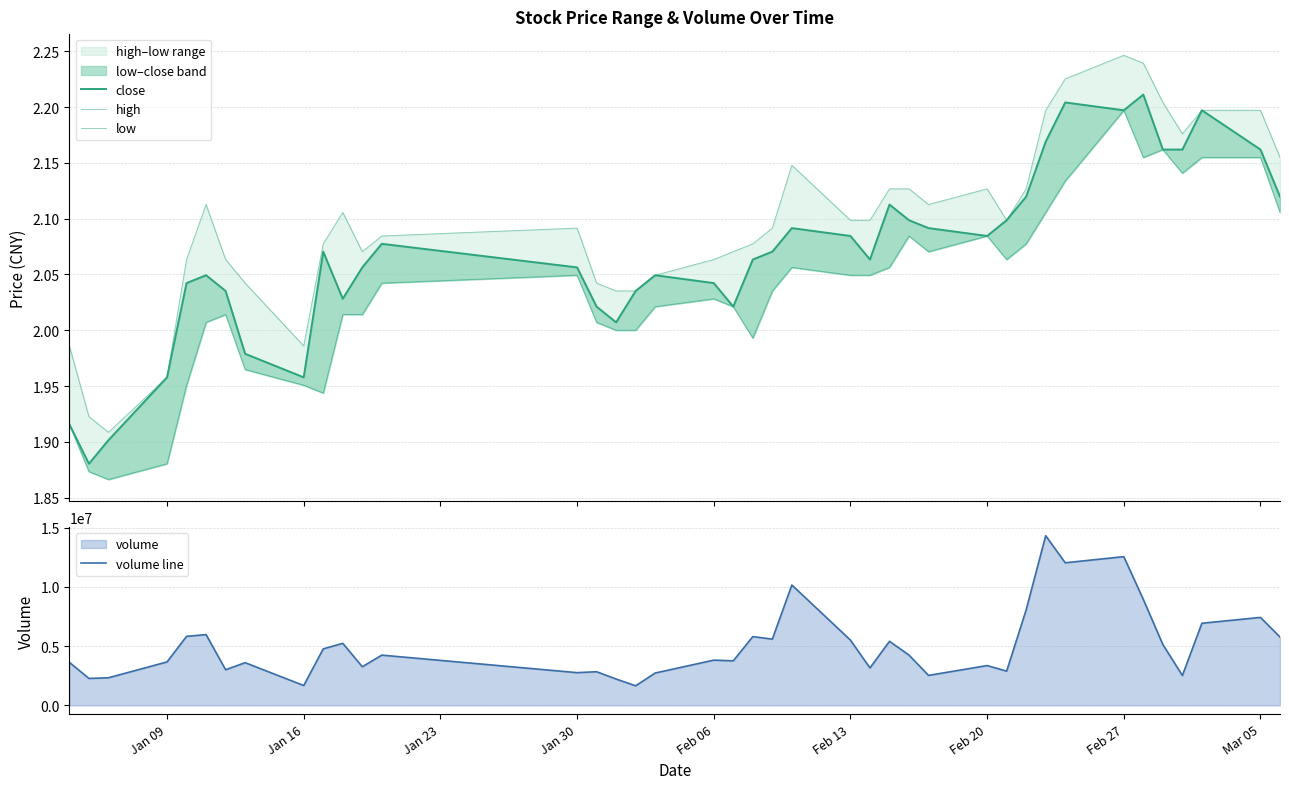

What is the value of the high point at the 30th from the left?

2.1